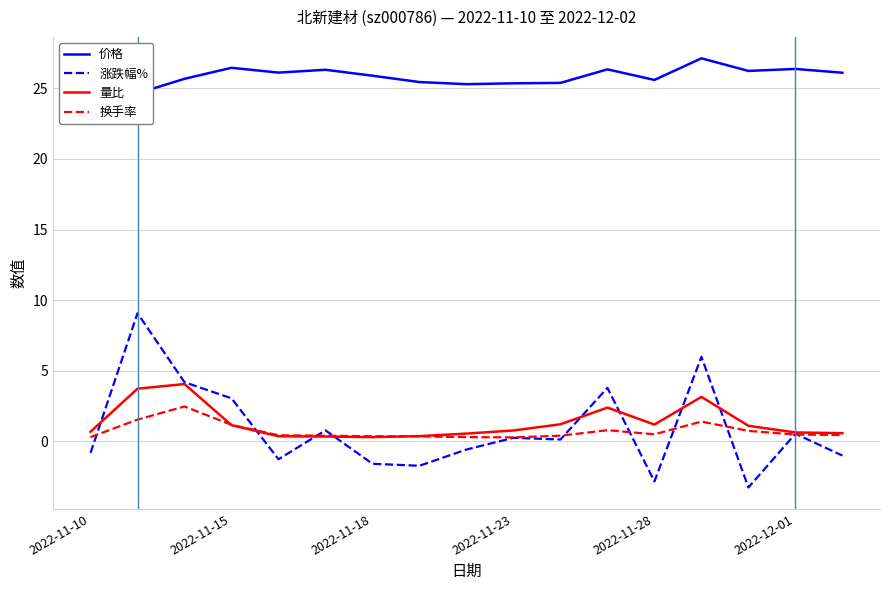

Which series ends up on top after the final intersection of 涨跌幅% and 换手率?

换手率